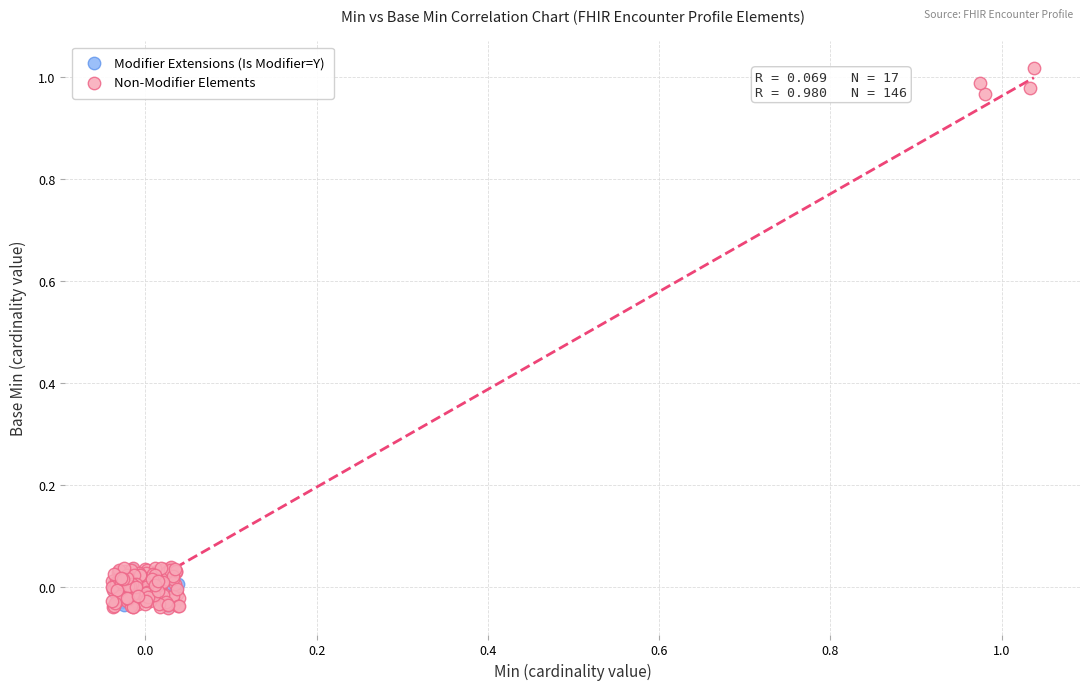

Which series reaches the maximum Y coordinate?

Non-Modifier Elements